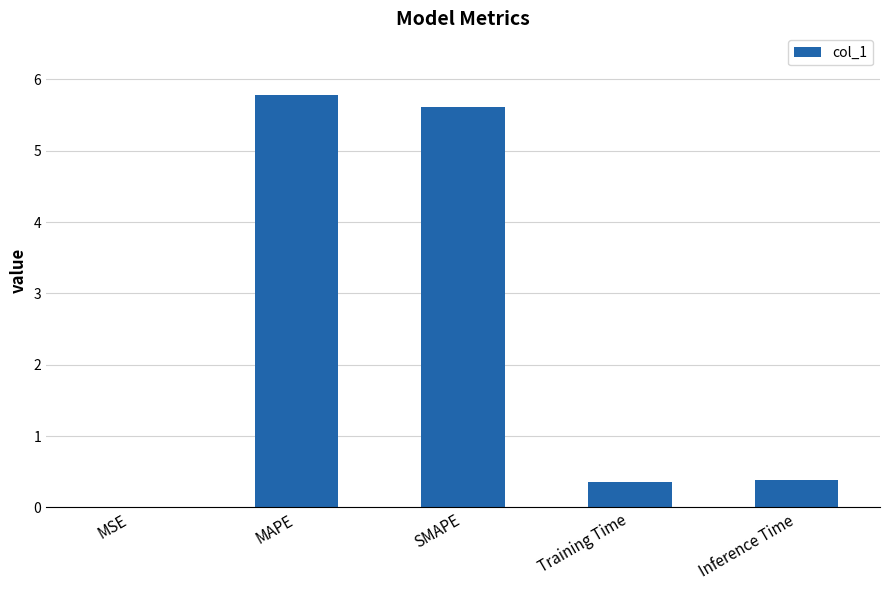

Read the value at SMAPE.

5.6